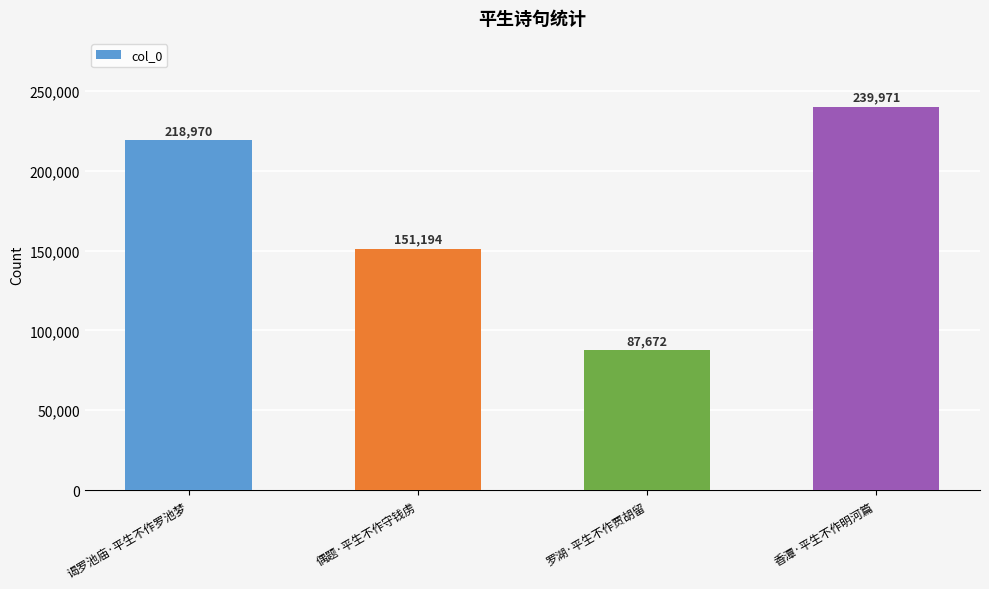

Count the values in the range 151194 to 239971.

3